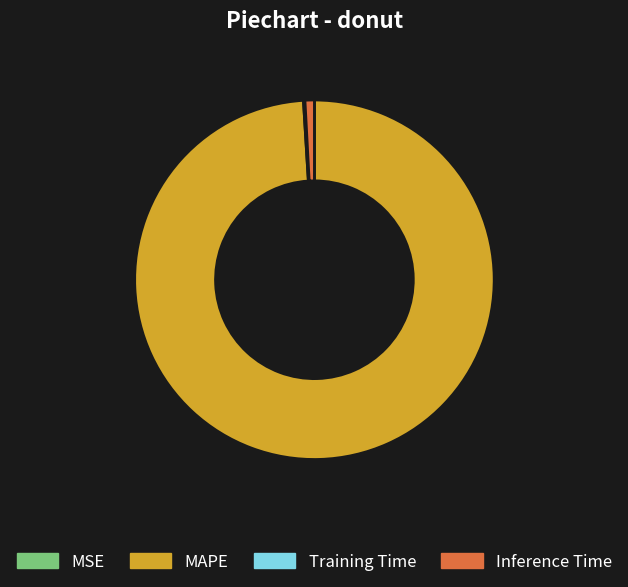

Is it true that MAPE is 99% of the pie?

True